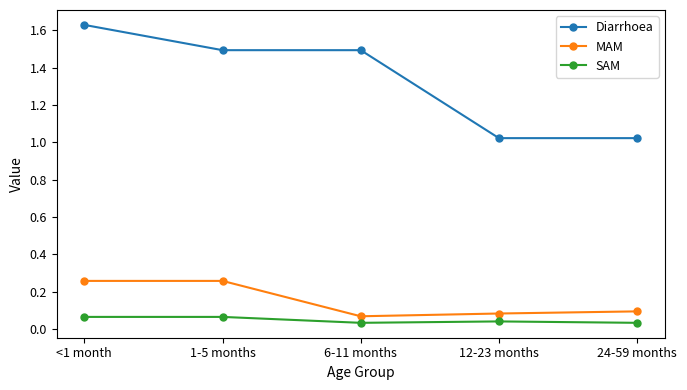

Rank the series by their maximum value, from lowest to highest.

SAM, MAM, Diarrhoea